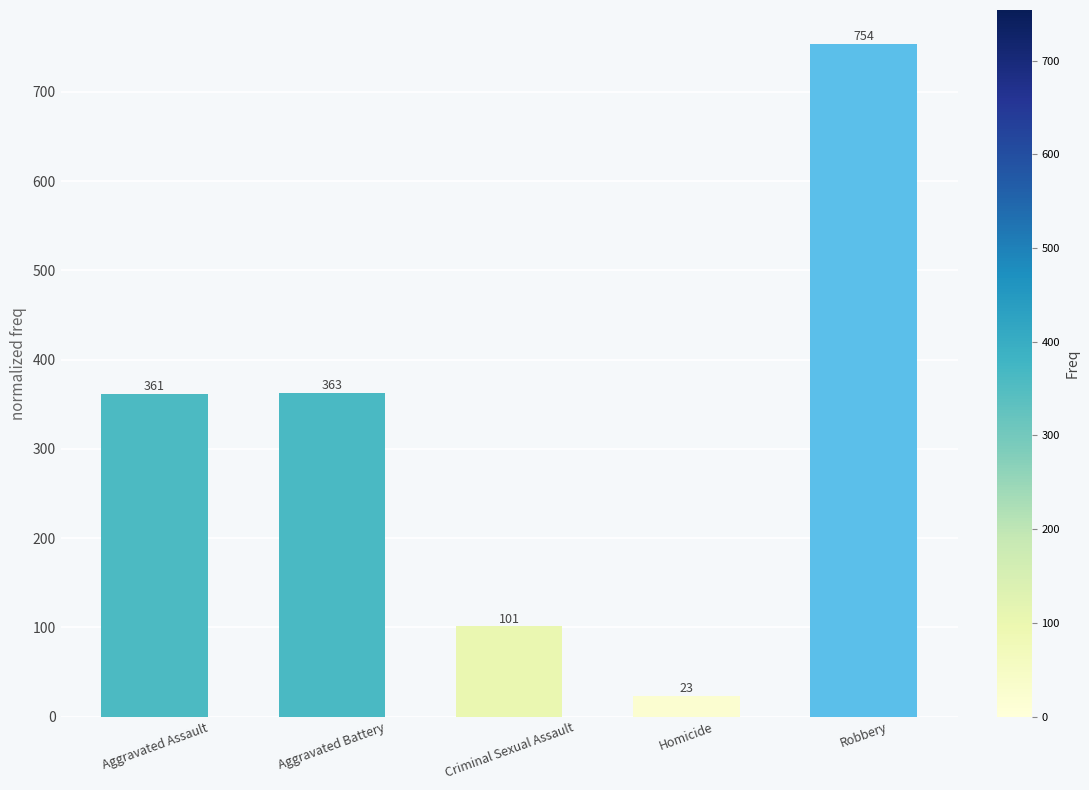

How many bars are there in total?

5